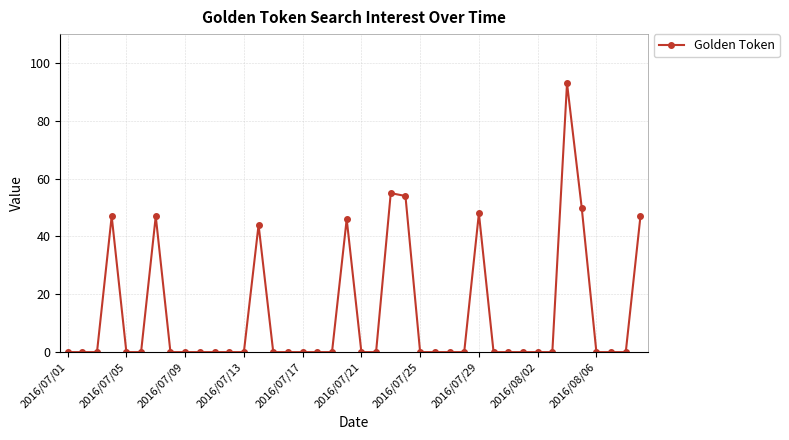

Reading left to right, extract all data points from this chart.

0	0	0	47	0	0	47	0	0	0	0	0	0	44	0	0	0	0	0	46	0	0	55	54	0	0	0	0	48	0	0	0	0	0	93	50	0	0	0	47